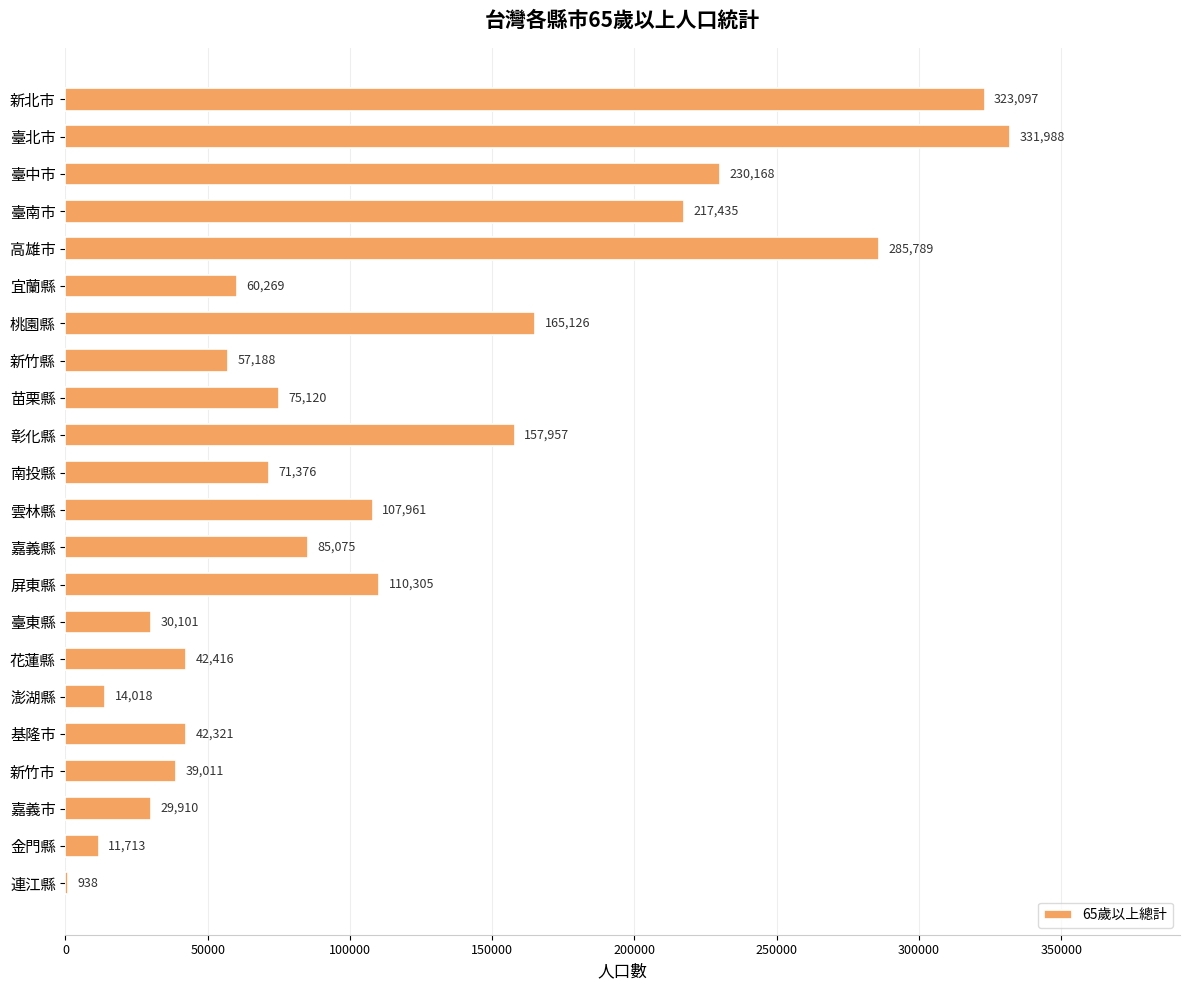

At which category does the chart reach its peak across all series?

臺北市